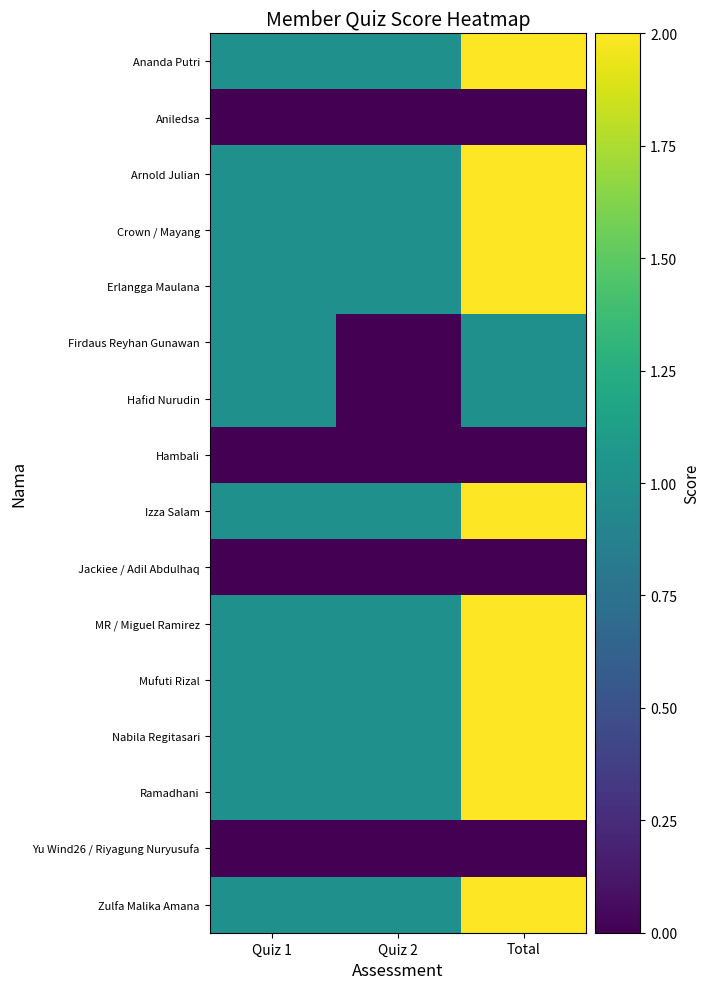

Reading left to right, list all the values displayed in this chart.

Ananda Putri: Quiz 1=1	Quiz 2=1	Total=2
Aniledsa: Quiz 1=0	Quiz 2=0	Total=0
Arnold Julian: Quiz 1=1	Quiz 2=1	Total=2
Crown / Mayang: Quiz 1=1	Quiz 2=1	Total=2
Erlangga Maulana: Quiz 1=1	Quiz 2=1	Total=2
Firdaus Reyhan Gunawan: Quiz 1=1	Quiz 2=0	Total=1
Hafid Nurudin: Quiz 1=1	Quiz 2=0	Total=1
Hambali: Quiz 1=0	Quiz 2=0	Total=0
Izza Salam: Quiz 1=1	Quiz 2=1	Total=2
Jackiee / Adil Abdulhaq: Quiz 1=0	Quiz 2=0	Total=0
MR / Miguel Ramirez: Quiz 1=1	Quiz 2=1	Total=2
Mufuti Rizal: Quiz 1=1	Quiz 2=1	Total=2
Nabila Regitasari: Quiz 1=1	Quiz 2=1	Total=2
Ramadhani: Quiz 1=1	Quiz 2=1	Total=2
Yu Wind26 / Riyagung Nuryusufa: Quiz 1=0	Quiz 2=0	Total=0
Zulfa Malika Amana: Quiz 1=1	Quiz 2=1	Total=2